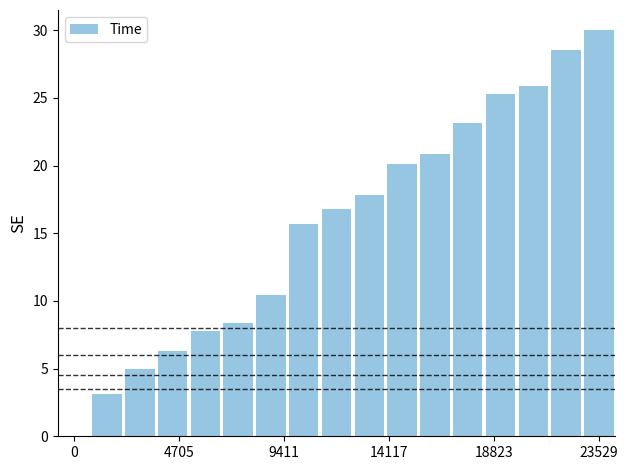

What is the sum of all values?

265.0